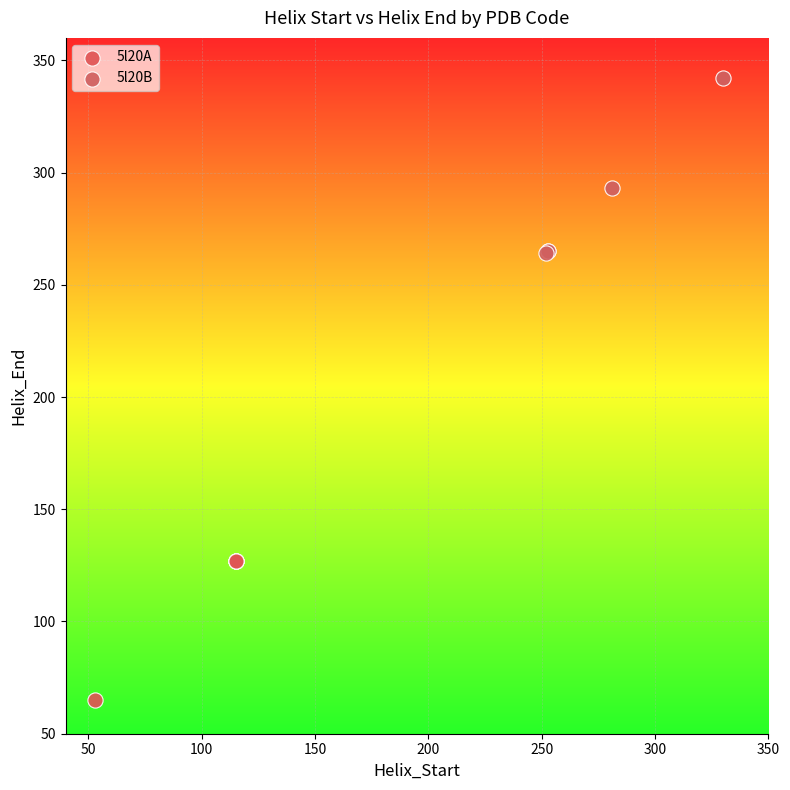

Which series reaches the minimum Y coordinate?

5l20A